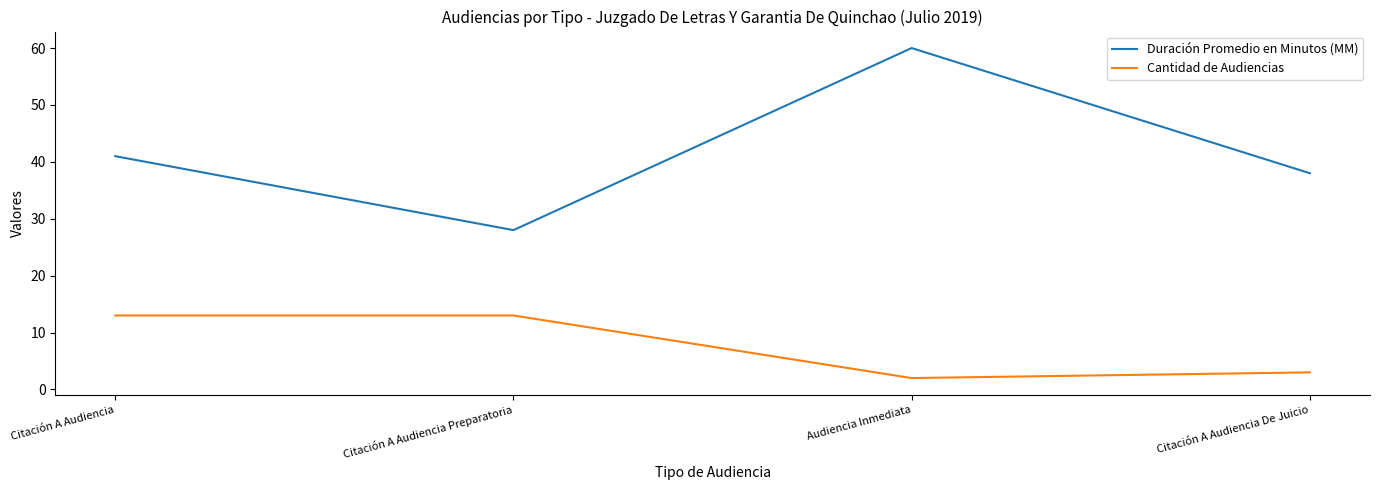

What is the difference between the second highest and minimum values in the Cantidad de Audiencias series?

11